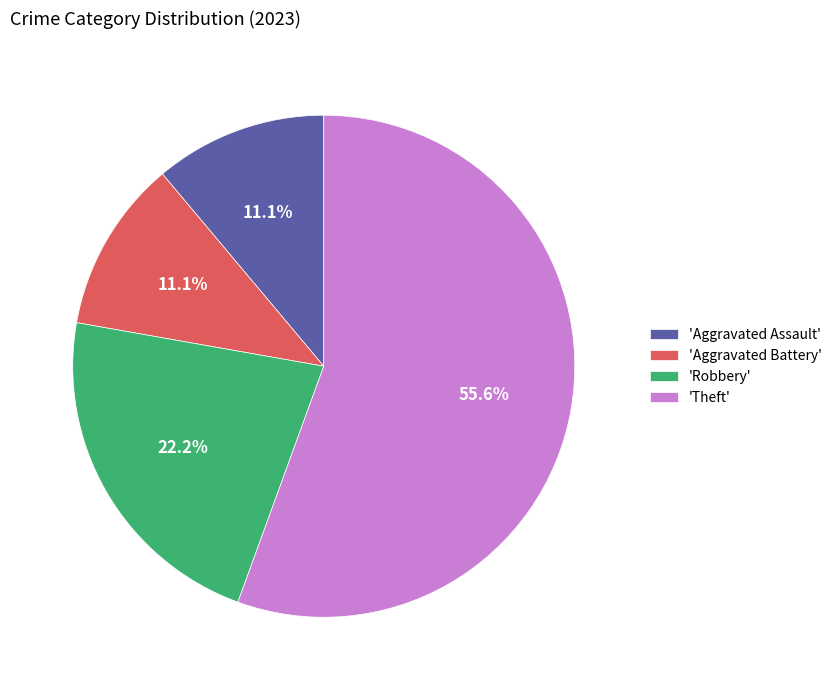

How many segments does this pie chart have?

4